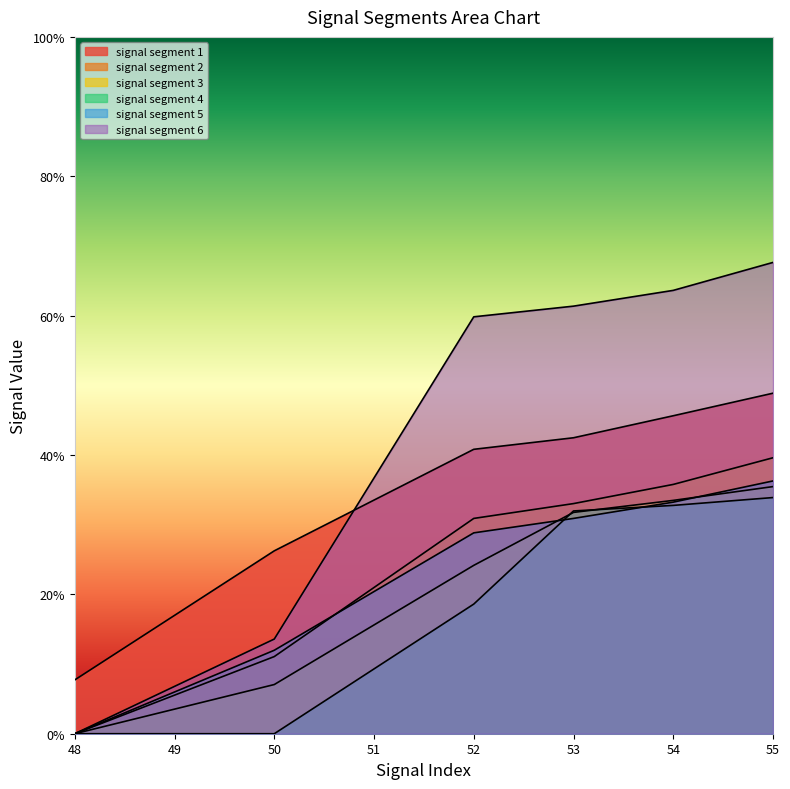

At 50, list the series in order from largest to smallest.

signal segment 1, signal segment 6, signal segment 5, signal segment 2, signal segment 3, signal segment 4